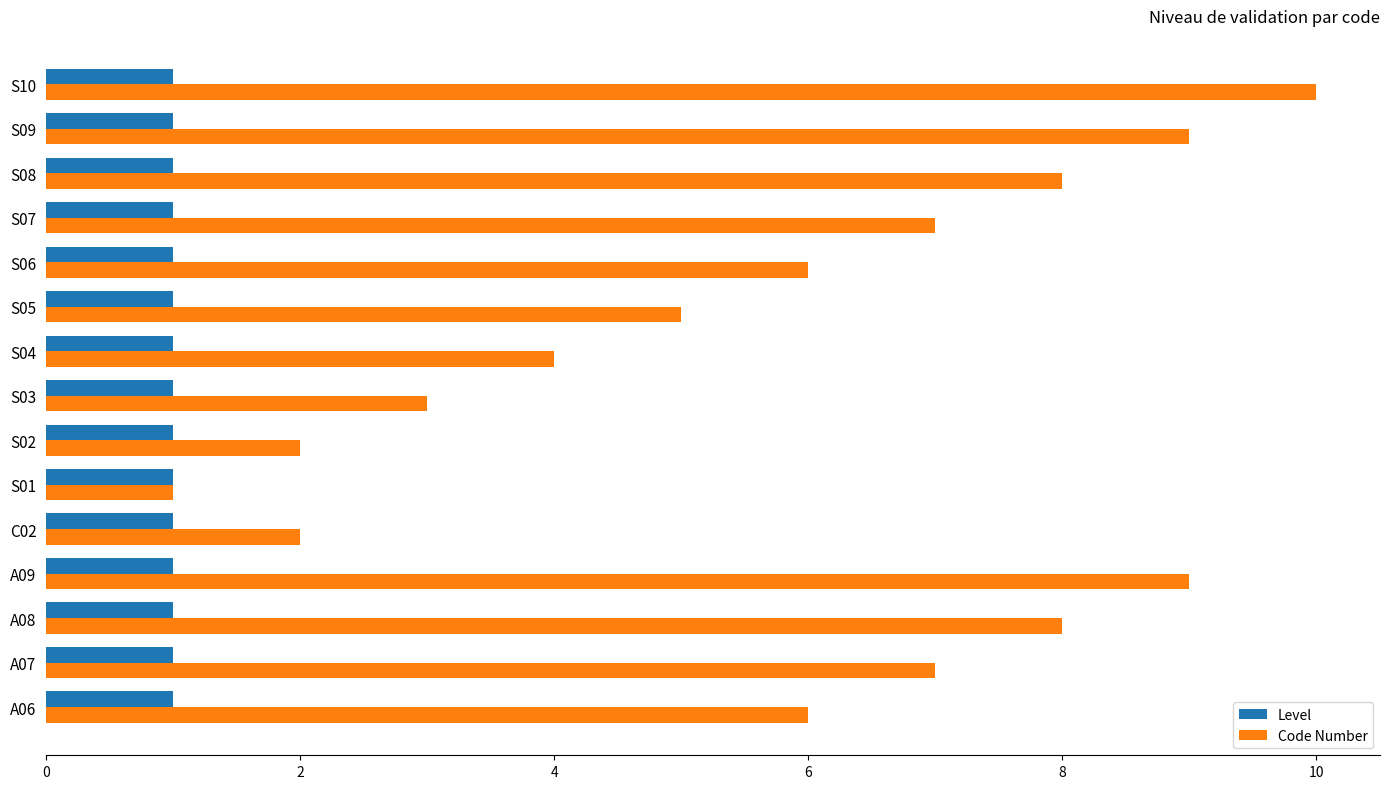

How many Code Number values are between 3 and 8?

9